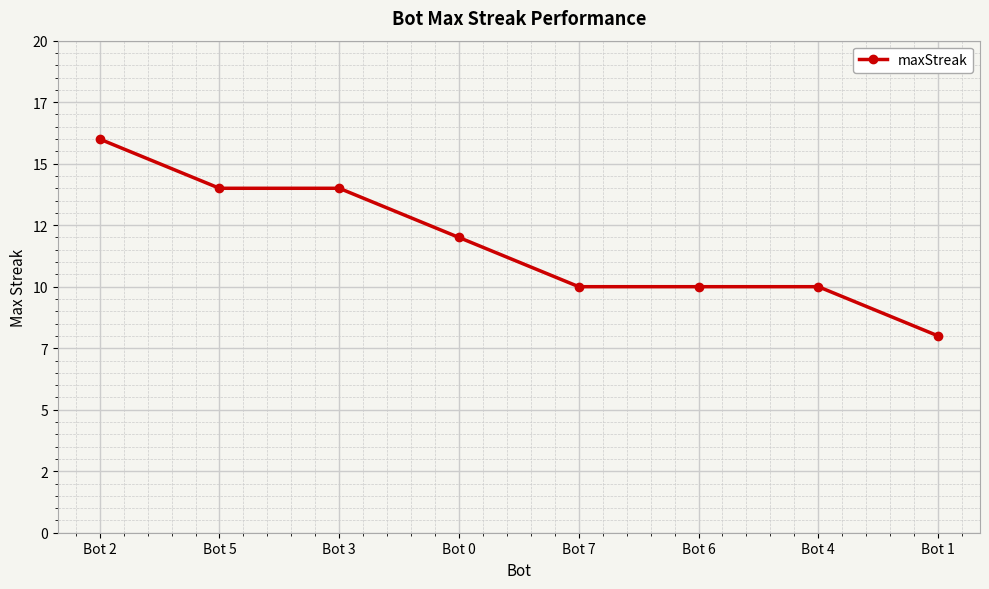

The chart shows a value of 3 at Bot 0. True or false?

False